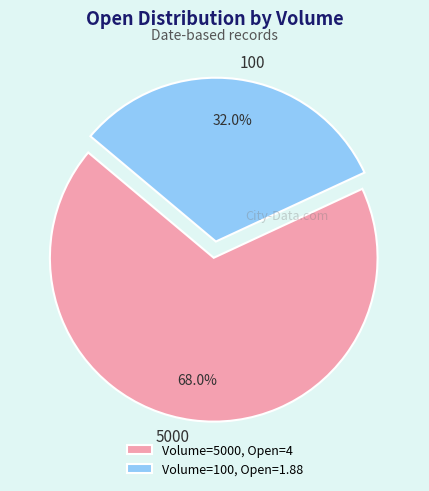

Rank the categories by value from lowest to highest.

100, 5000